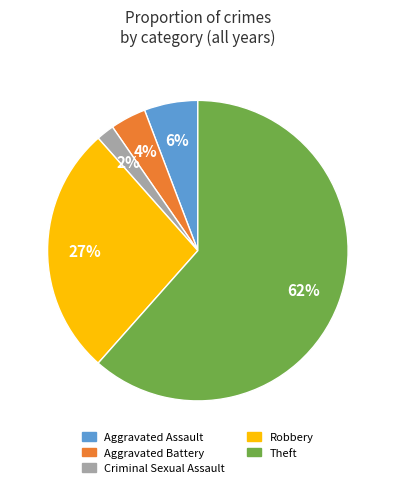

What is the largest slice in the pie chart?

Theft